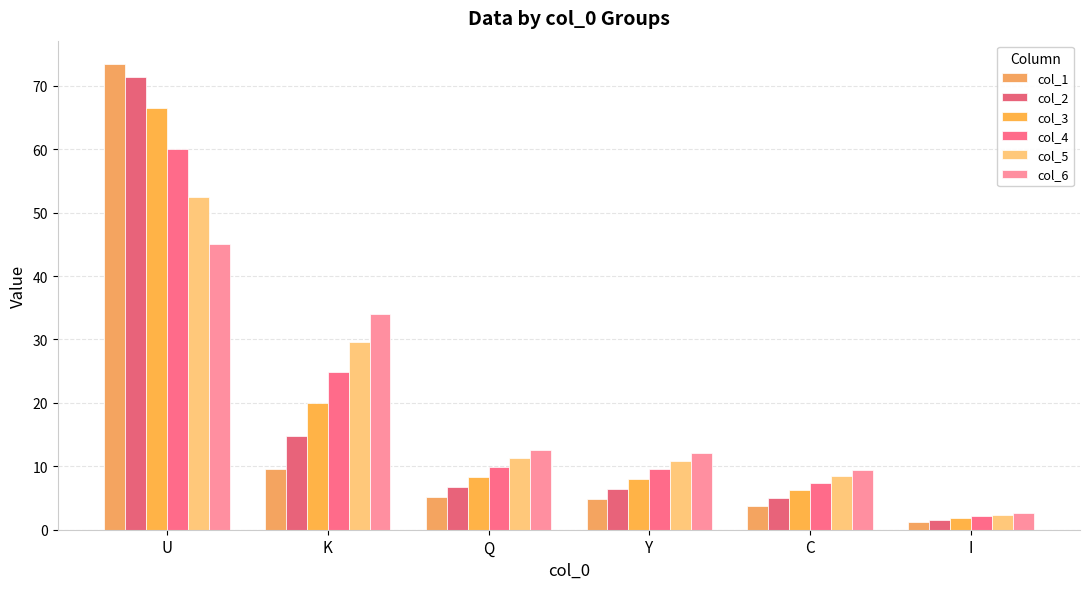

What is the difference between the maximum and minimum values in the col_2 series?

69.9